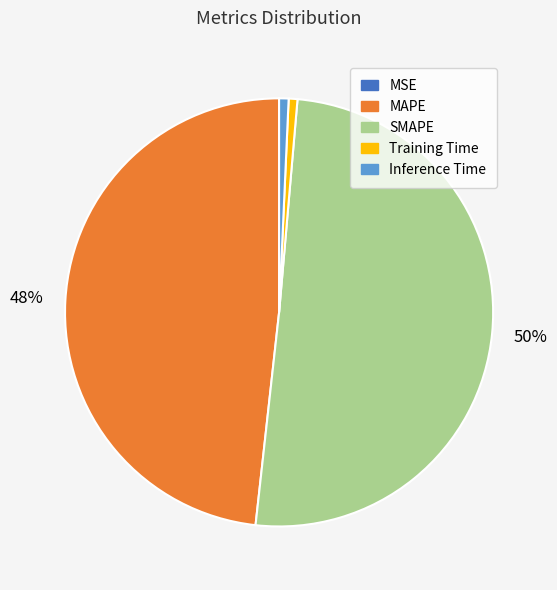

Which category has the biggest portion of the pie?

SMAPE